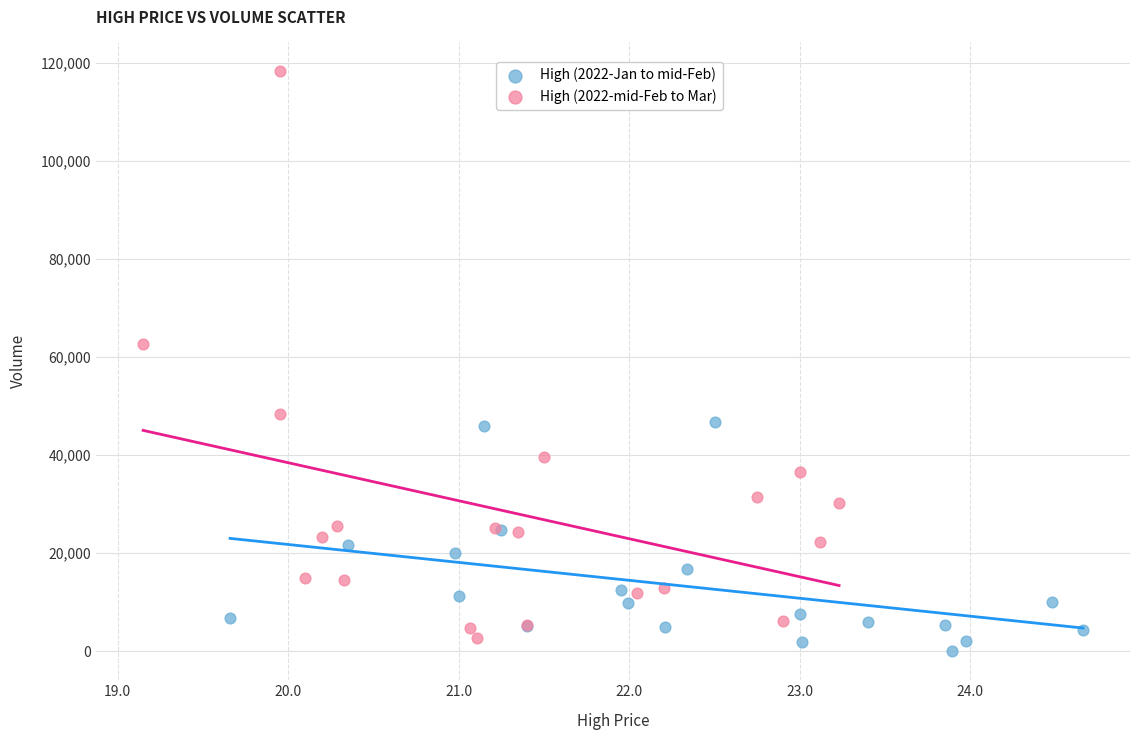

Which series reaches the maximum Y coordinate?

High (2022-mid-Feb to Mar)